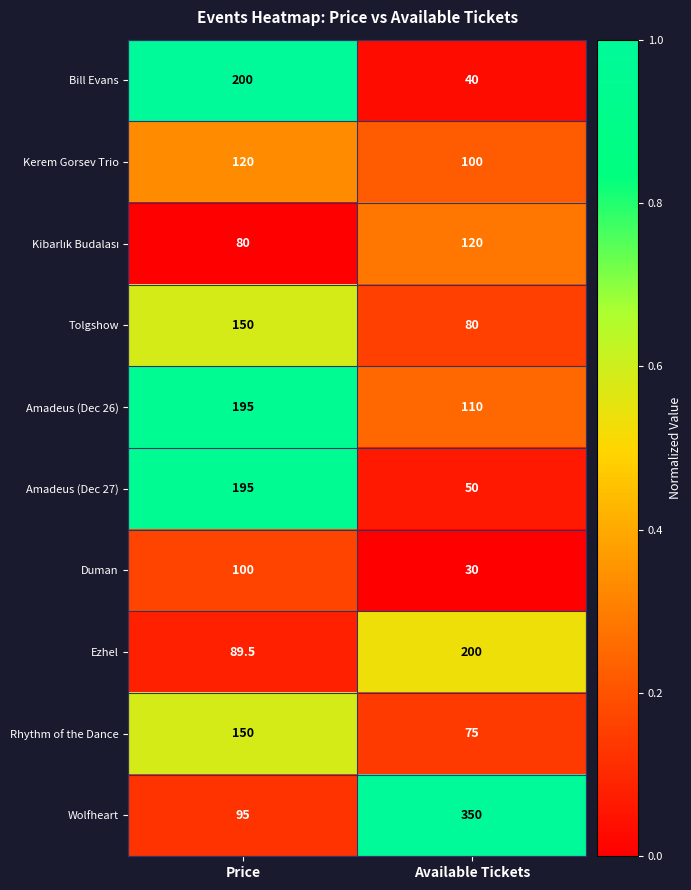

Which series has the largest total across all categories?

Wolfheart